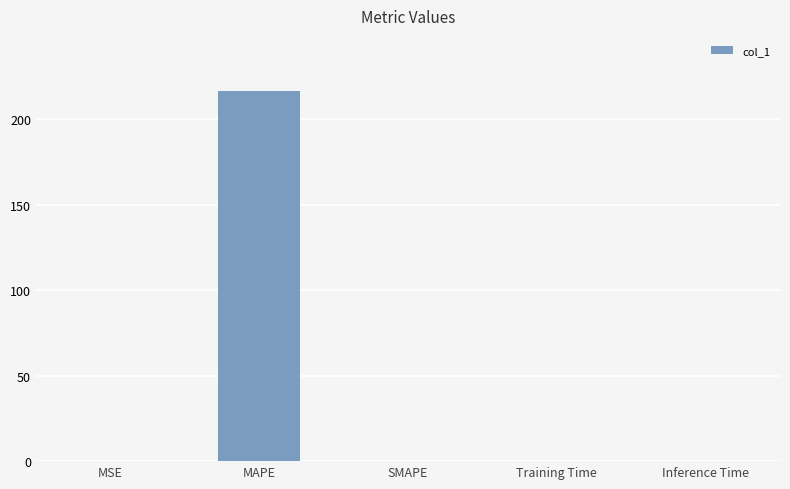

Read the value at MAPE.

216.3